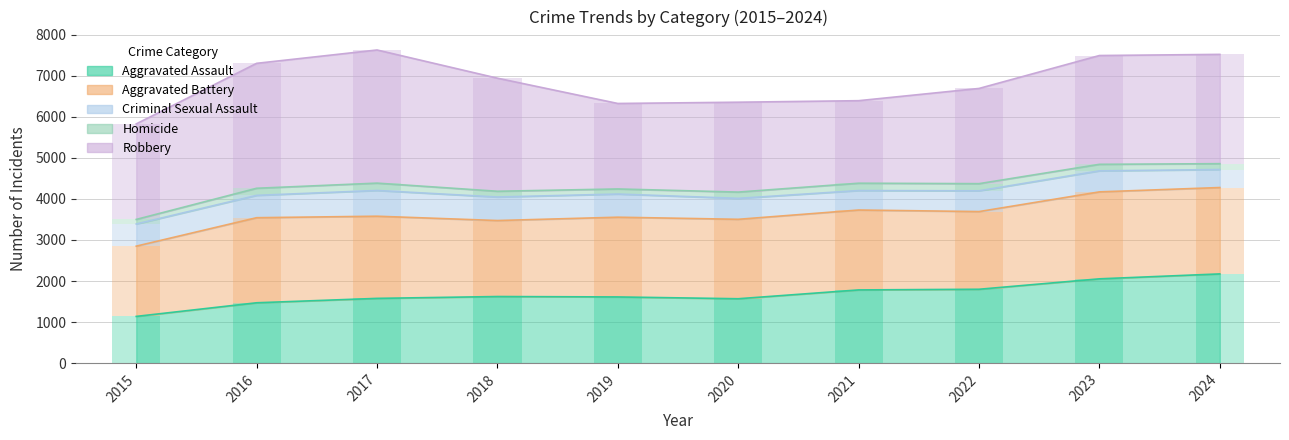

What is the sum of the Homicide values at 2022 and 2015?

285